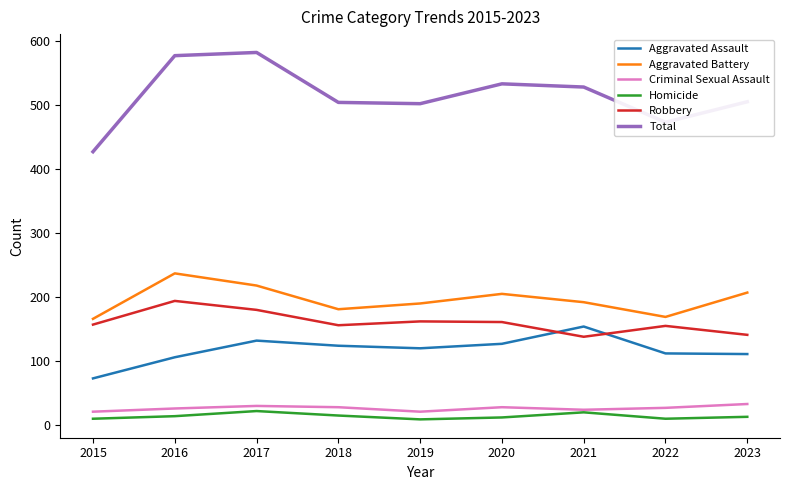

Read the Aggravated Battery value at 2022.

169